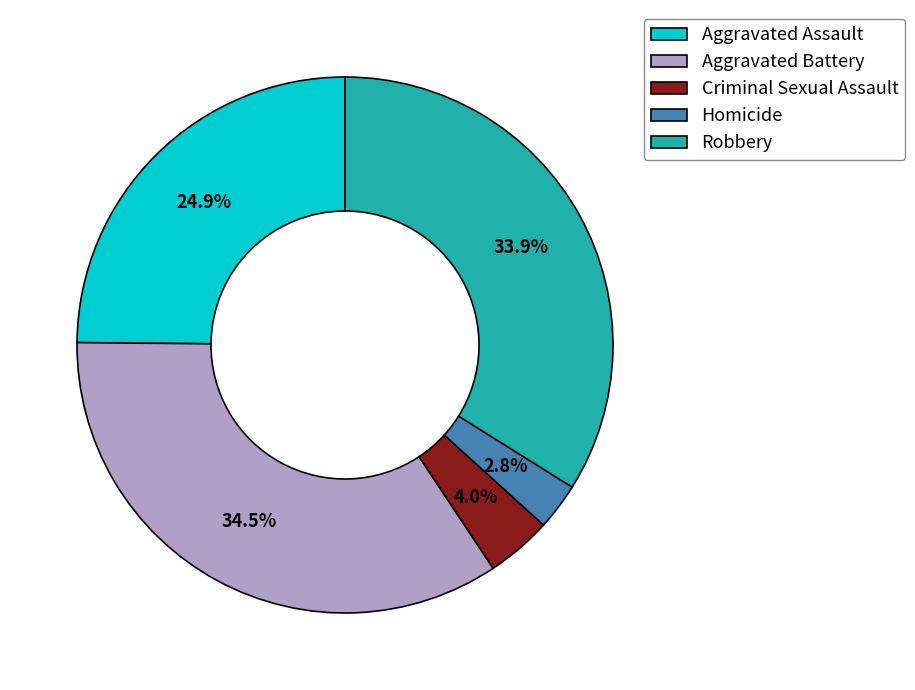

Do Robbery and Aggravated Assault together represent more than half of the pie?

Yes